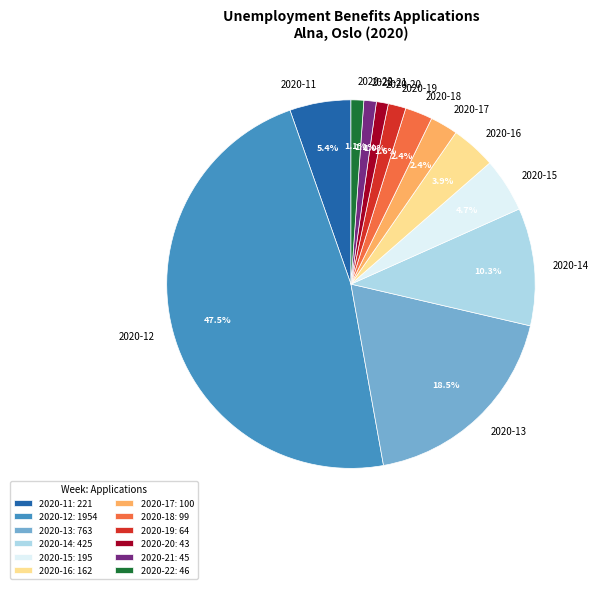

Is there a majority slice in this chart?

No